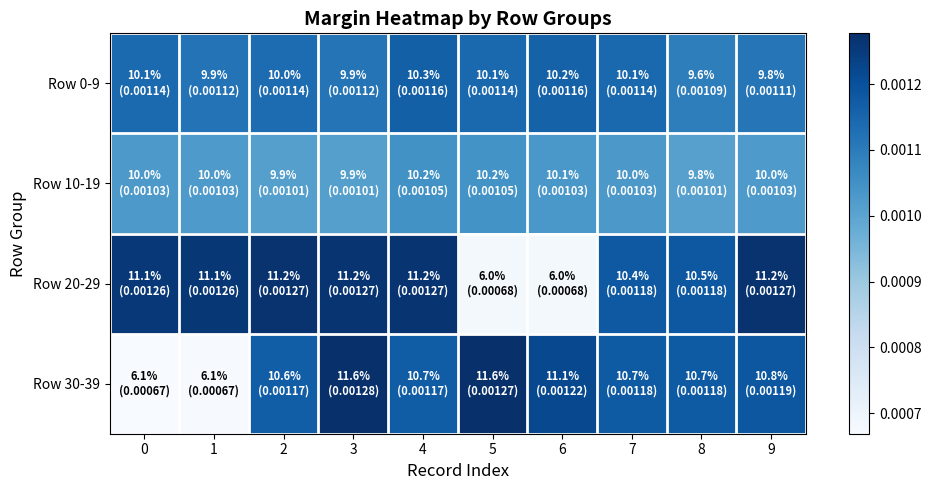

Which series has the largest range (max minus min)?

Row 30-39